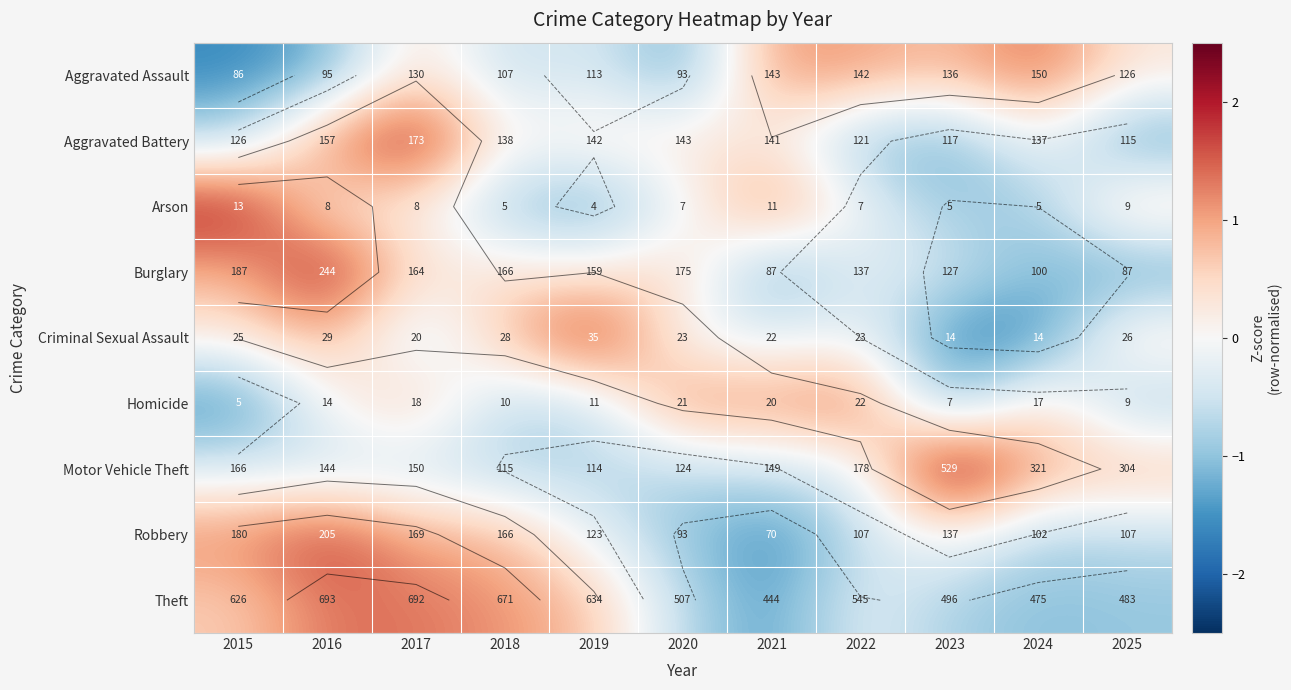

At which category is the sum across all series the highest?

2016